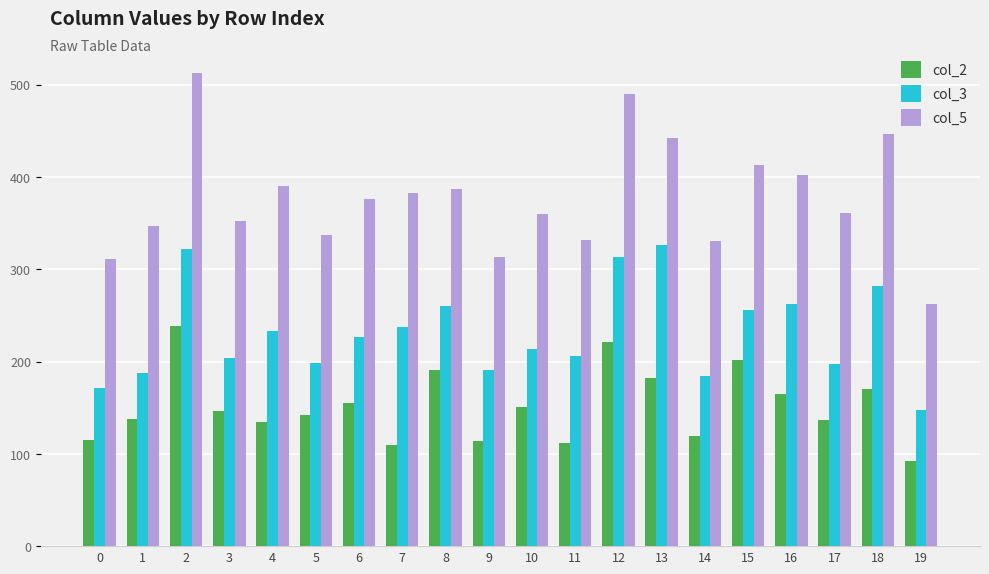

What is the spread (max minus min) of values at 4?

255